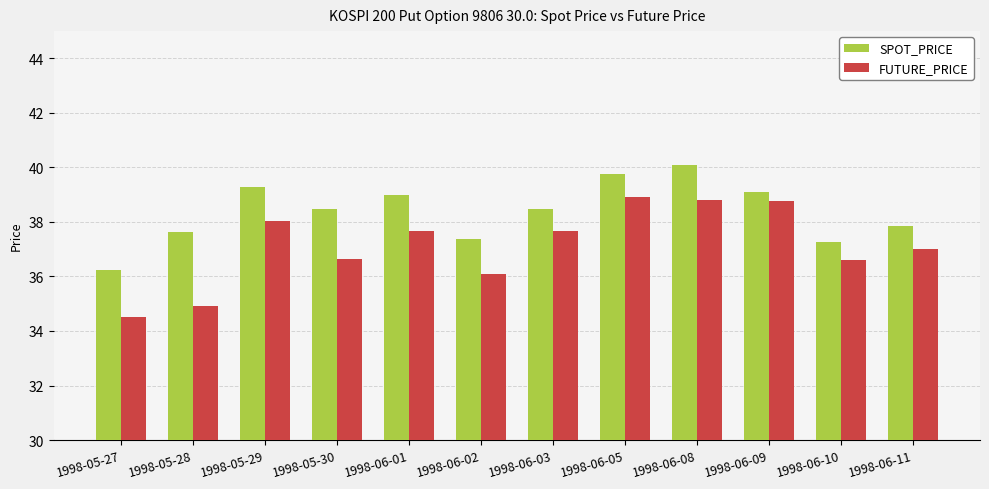

Which series has the largest total across all categories?

SPOT_PRICE